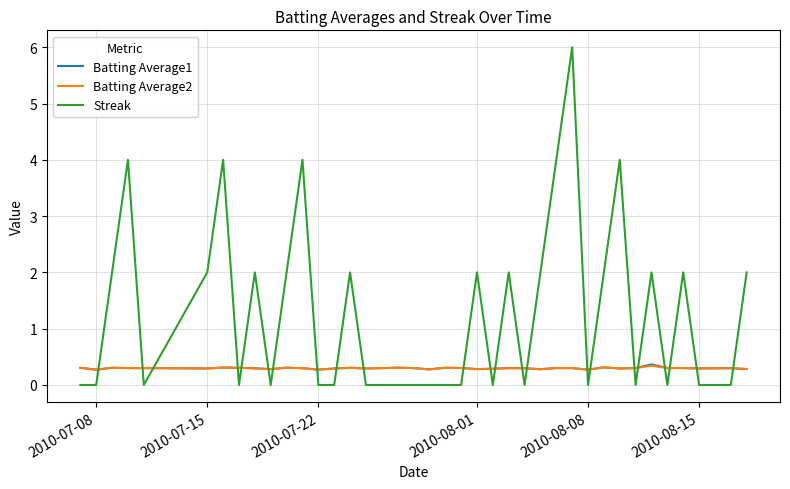

Does the chart have visible grid lines?

Yes